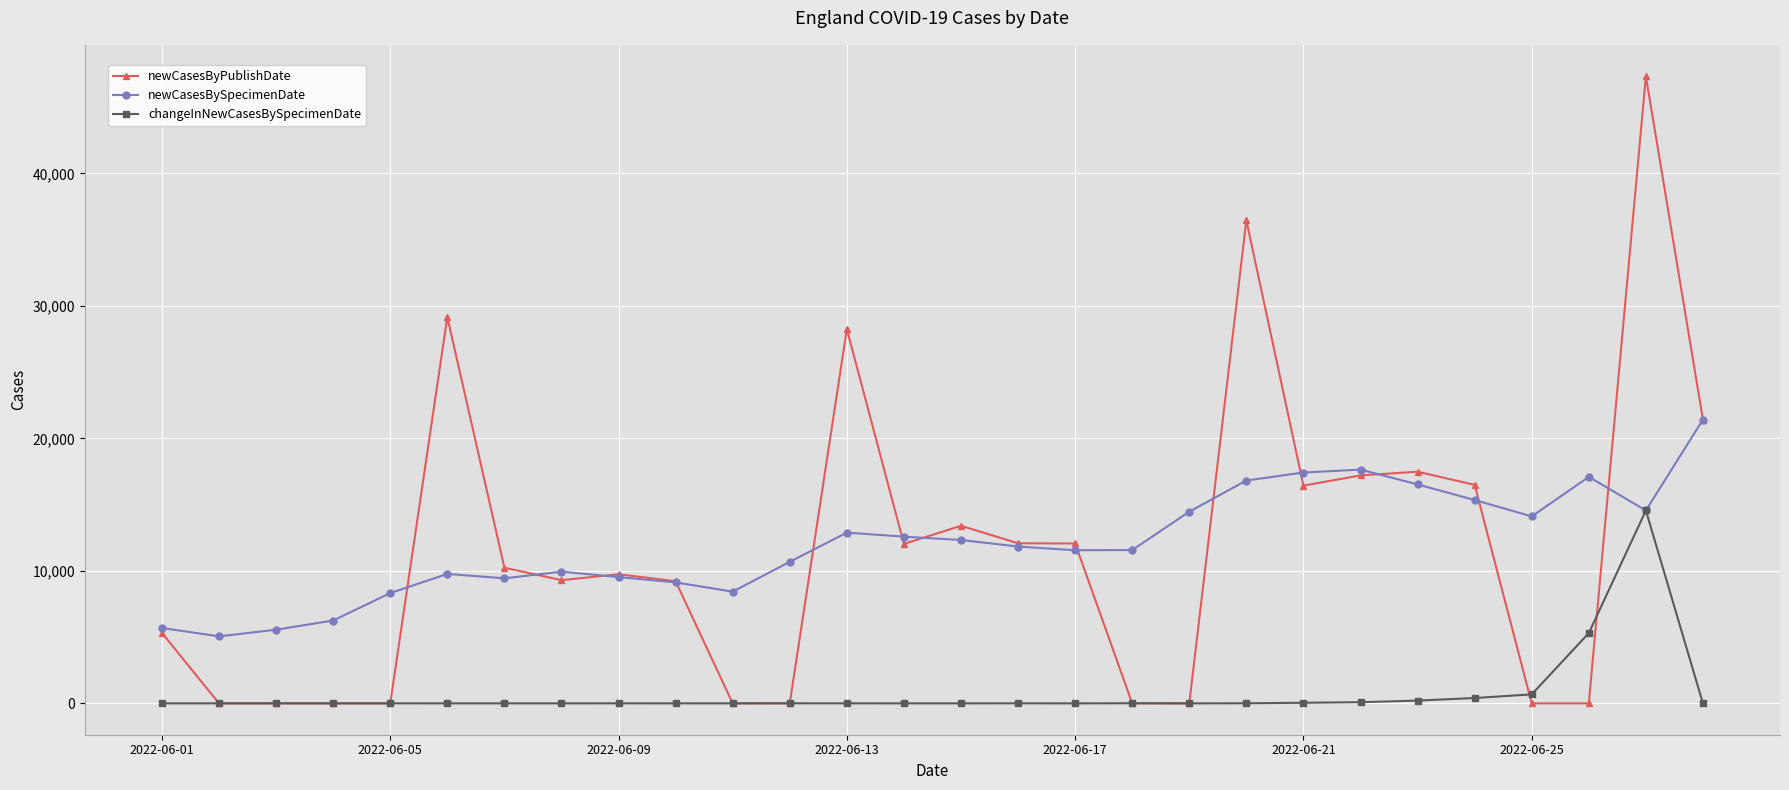

True or false: newCasesBySpecimenDate has more than 1 interior local peaks.

True